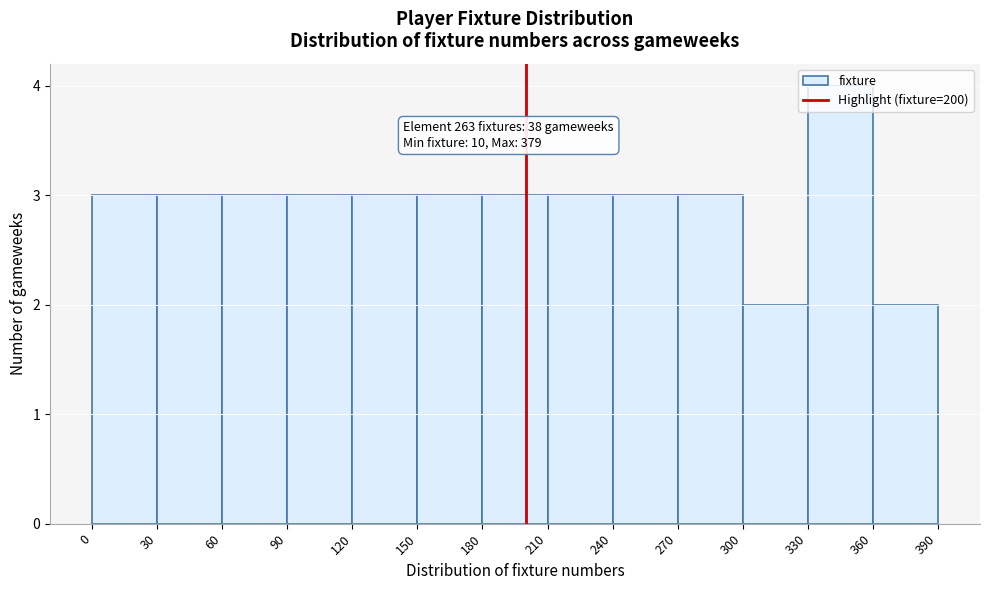

Which range on the x-axis has the tallest bar?

330 to 360